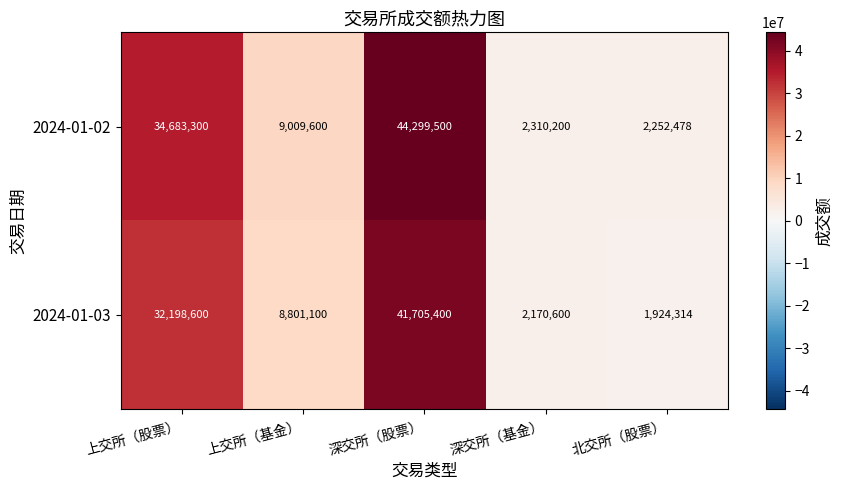

At 深交所（基金）, list the series in order from largest to smallest.

2024-01-02, 2024-01-03